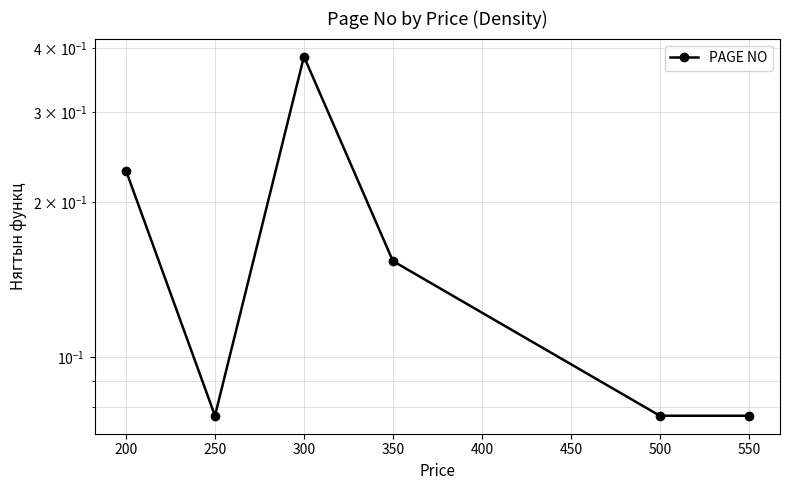

What is the difference between the second highest and second lowest values?

0.2